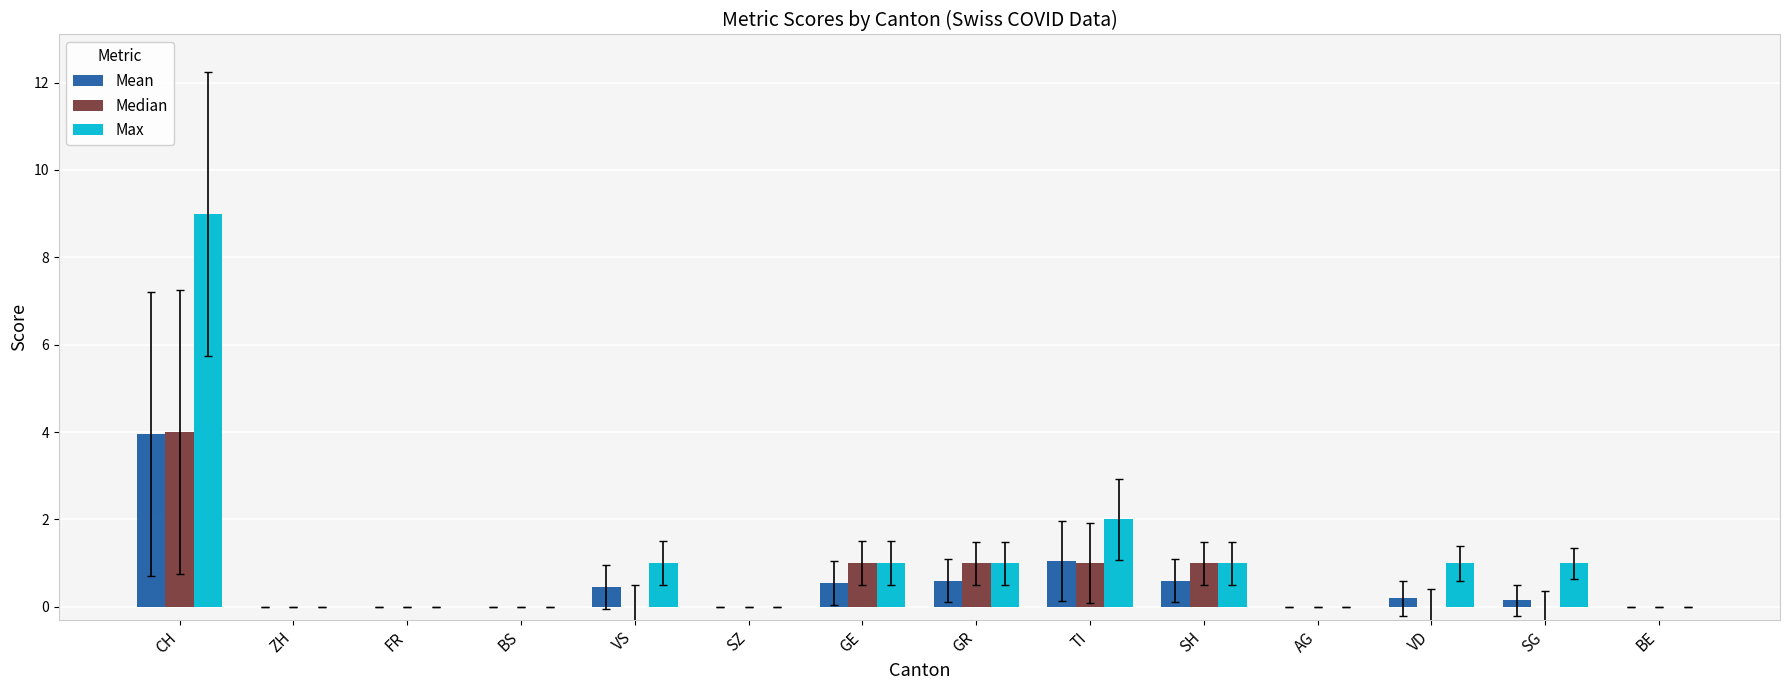

True or false: Max has a value of 14.9 at CH.

False